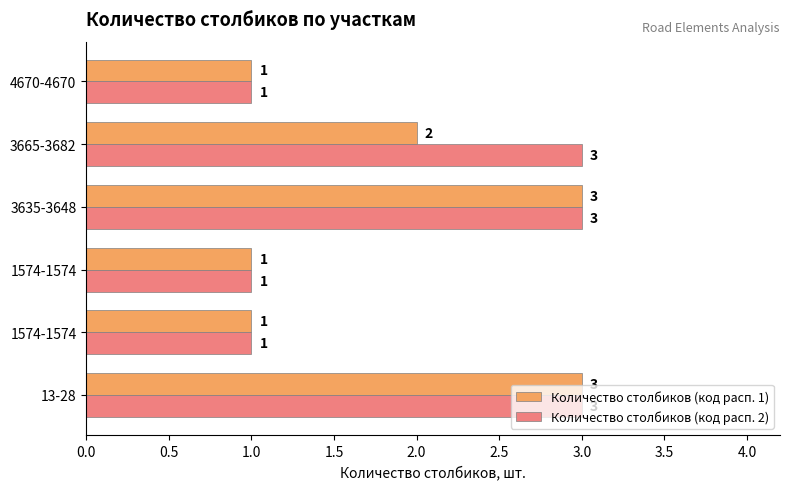

What are all the series names shown in the legend?

Количество столбиков (код расп. 1), Количество столбиков (код расп. 2)